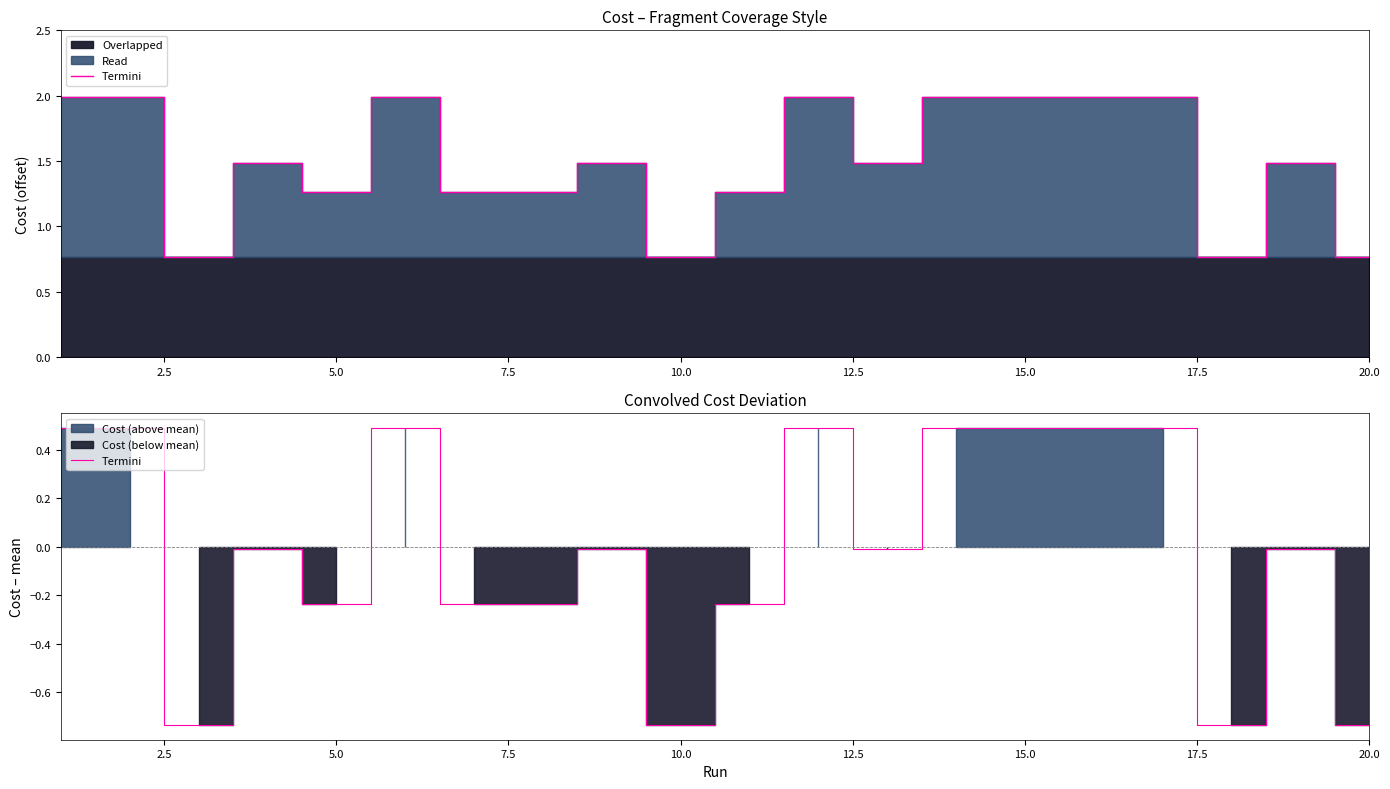

How many lines are shown in the chart?

1